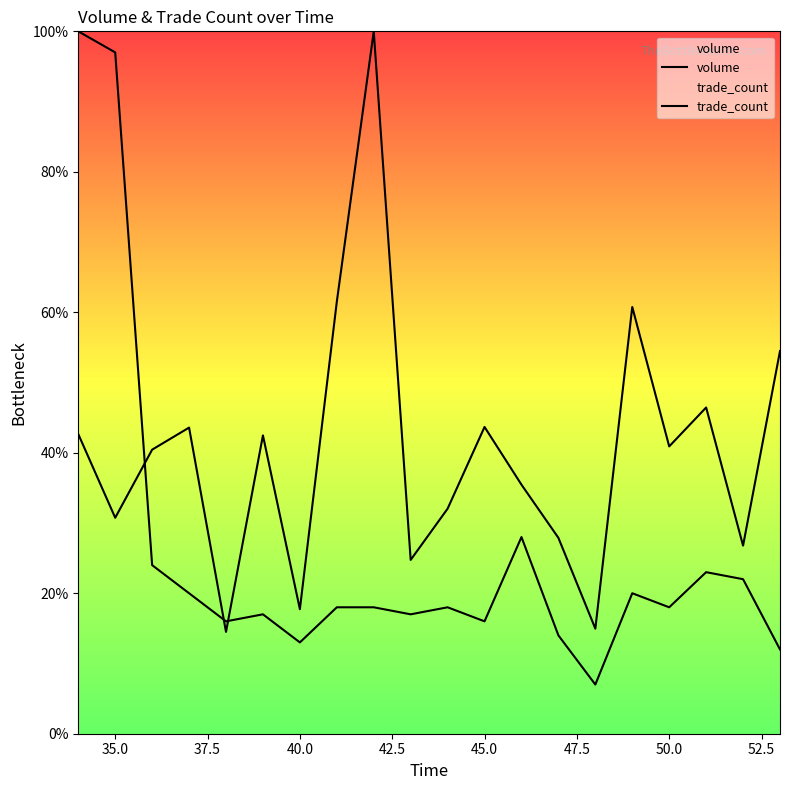

In volume, how many points are higher than both neighbors (excluding endpoints)?

6